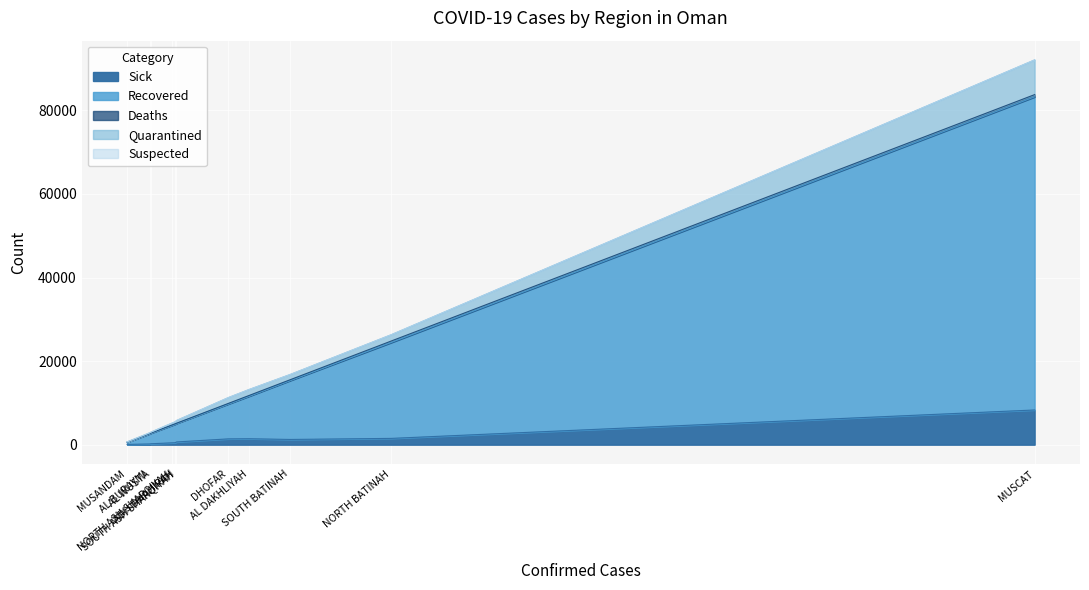

In Recovered, how many points are lower than both neighbors (excluding endpoints)?

1